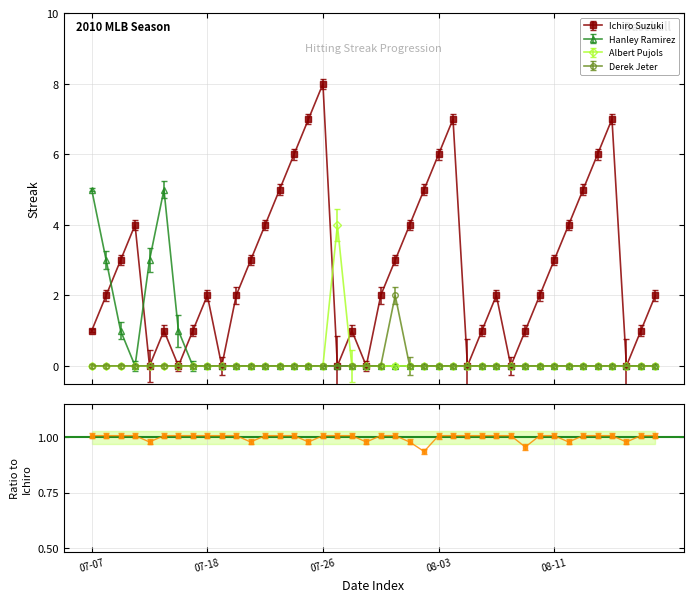

In Ichiro Suzuki, how many points are higher than both neighbors (excluding endpoints)?

8